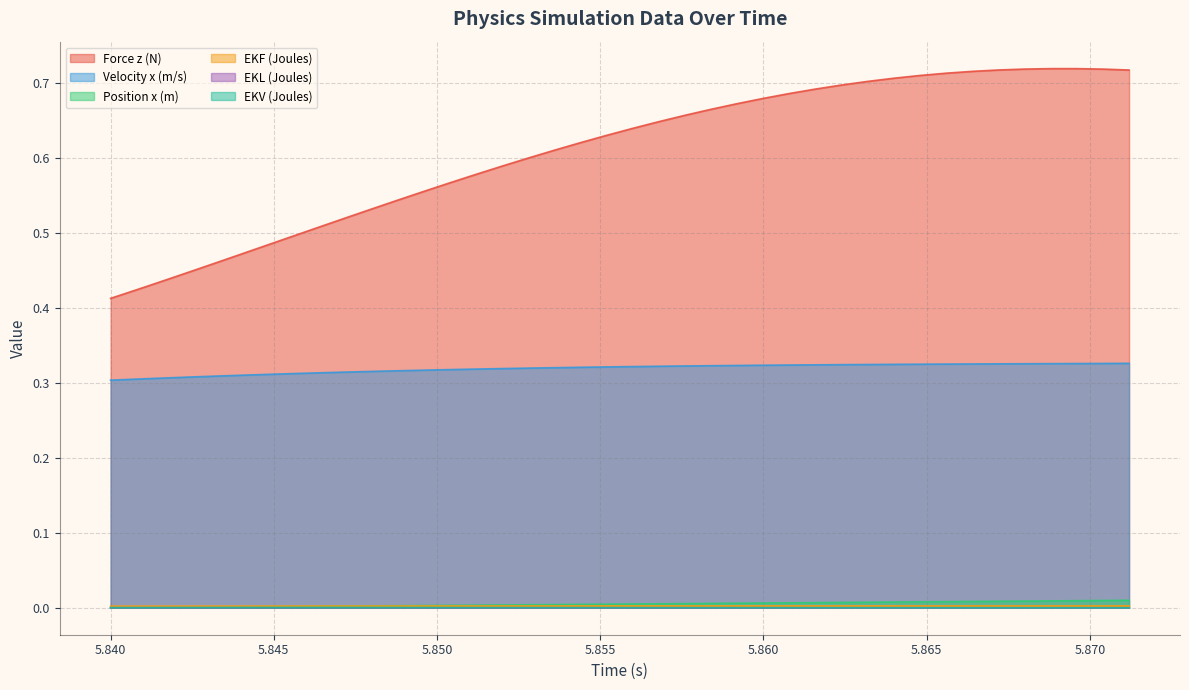

True or false: EKV (Joules) has more than 1 interior local peaks.

False